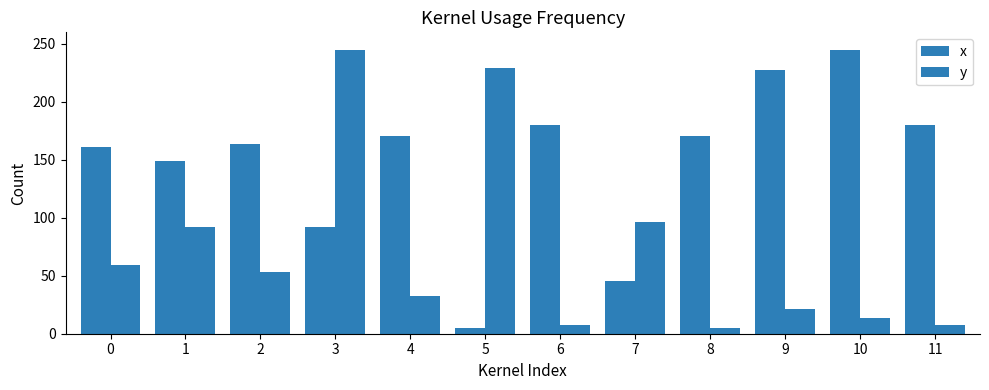

What is the difference between the x values at 7 and 3?

46.3